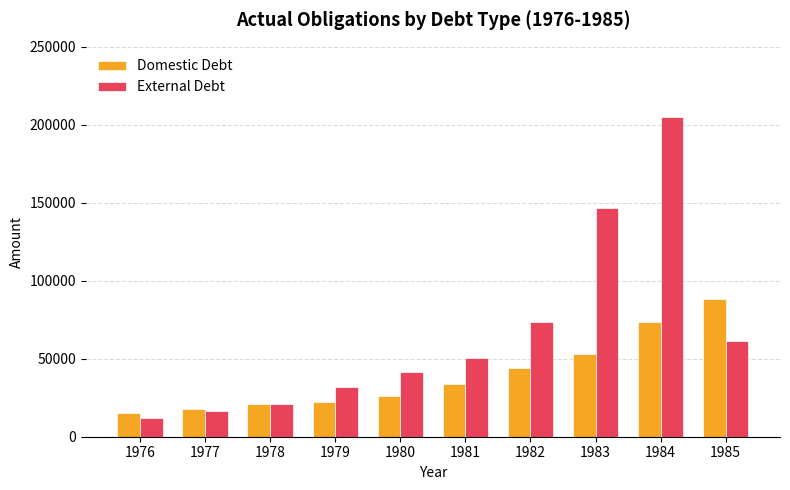

What is the total value across all series at 1977?

34249